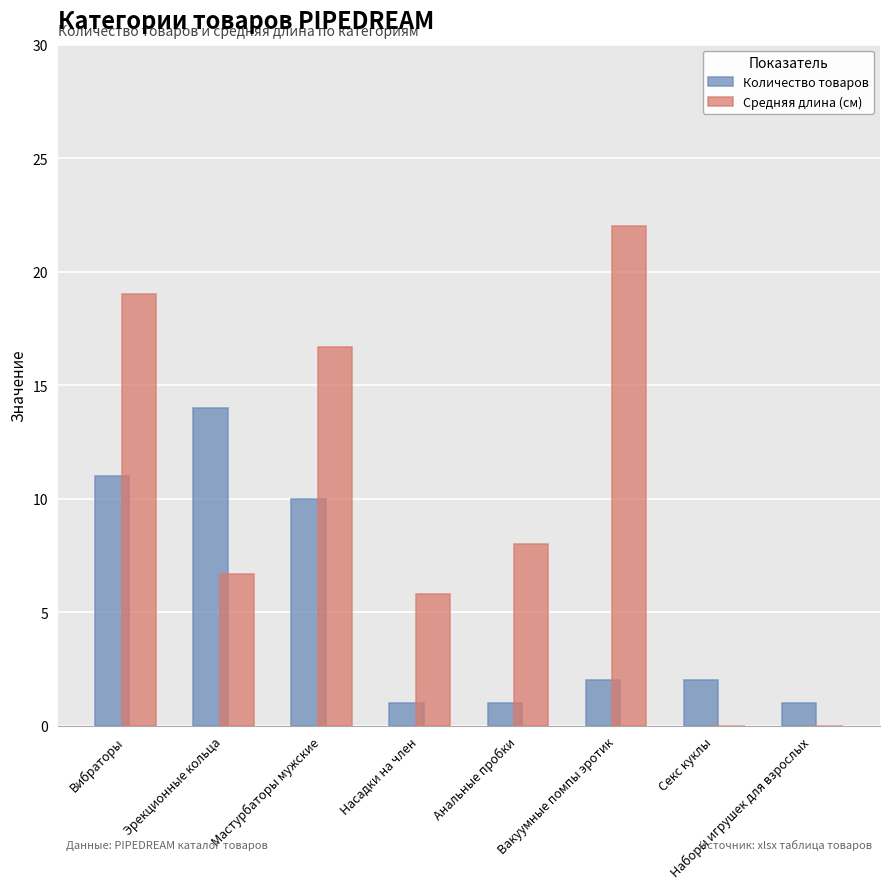

Reading right to left, transcribe all the data shown in this chart.

Количество товаров: 1.0	2.0	2.0	1.0	1.0	10.0	14.0	11.0
Средняя длина (см): 0.0	0.0	22.0	8.0	5.8	16.7	6.7	19.0